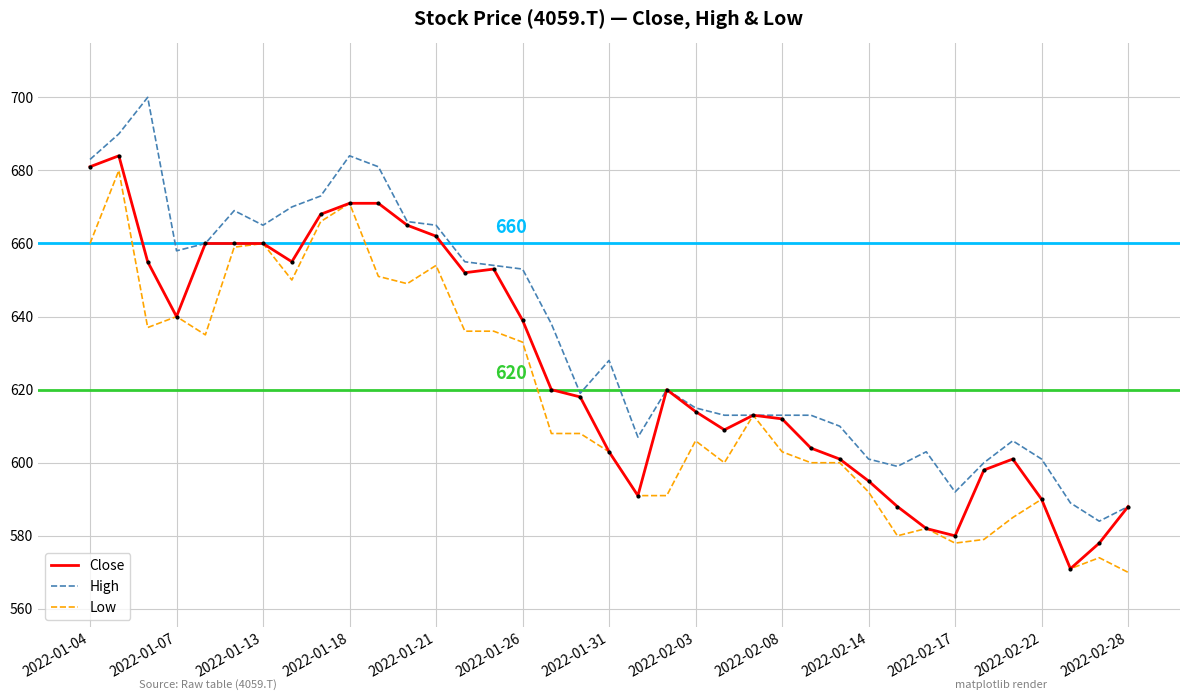

Reading left to right, what are all the values shown in this chart?

Close: 681	684	655	640	660	660	660	655	668	671	671	665	662	652	653	639	620	618	603	591	620	614	609	613	612	604	601	595	588	582	580	598	601	590	571	578	588
High: 683	690	700	658	660	669	665	670	673	684	681	666	665	655	654	653	638	619	628	607	620	615	613	613	613	613	610	601	599	603	592	600	606	601	589	584	588
Low: 660	680	637	640	635	659	660	650	666	671	651	649	654	636	636	633	608	608	603	591	591	606	600	613	603	600	600	592	580	582	578	579	585	590	571	574	570